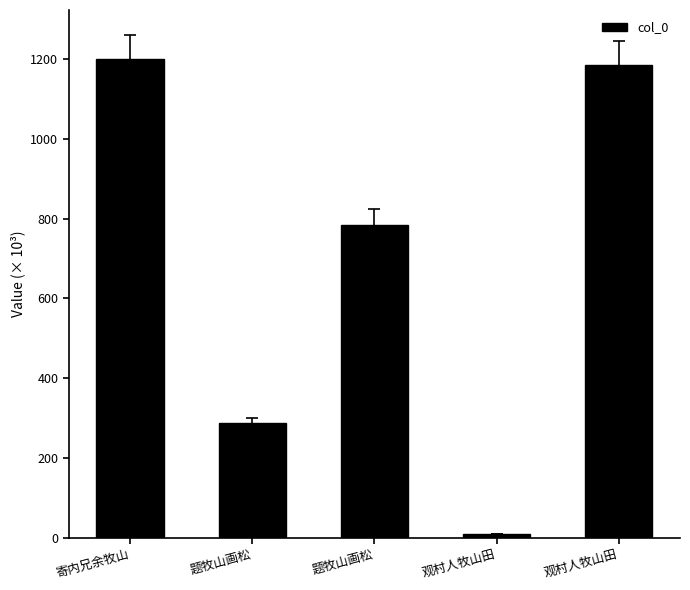

Are the bars horizontal?

No